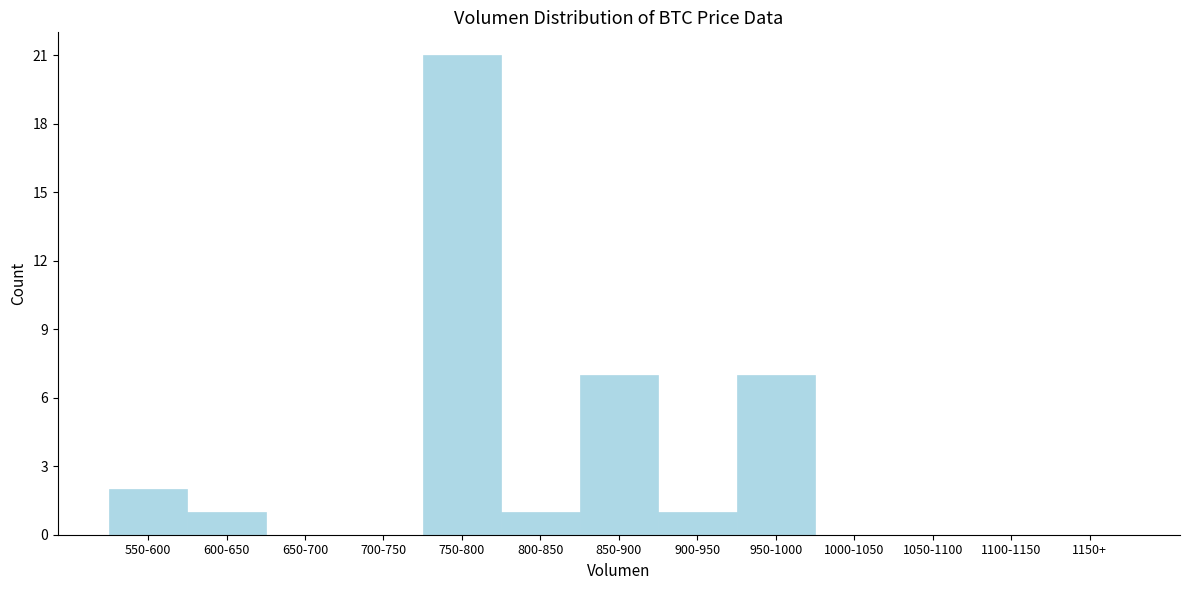

Reading left to right, transcribe all the data shown in this chart.

550-600=2	600-650=1	650-700=0	700-750=0	750-800=21	800-850=1	850-900=7	900-950=1	950-1000=7	1000-1050=0	1050-1100=0	1100-1150=0	1150+=0